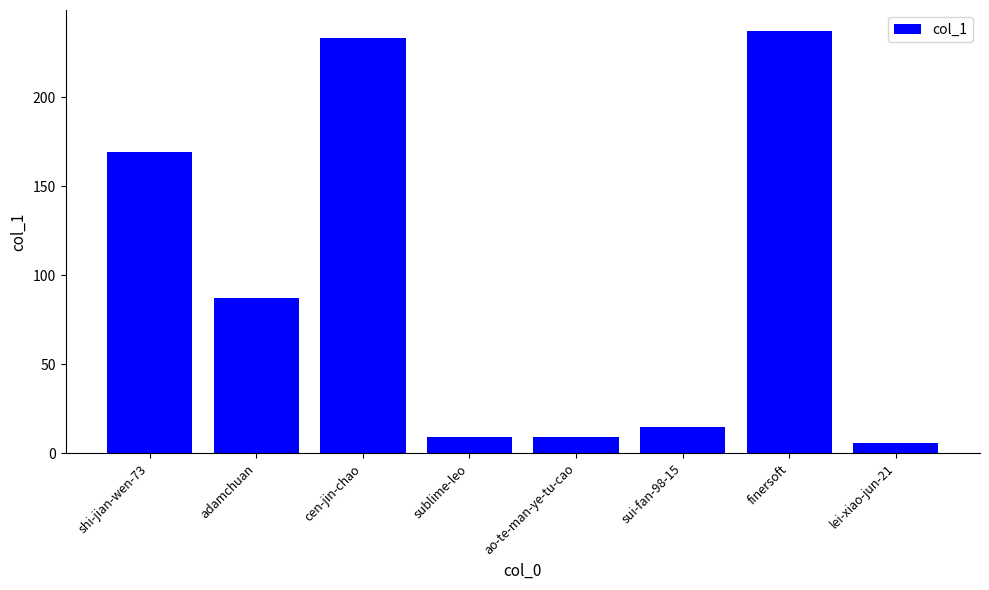

What is the label of the 1st bar from the right?

lei-xiao-jun-21